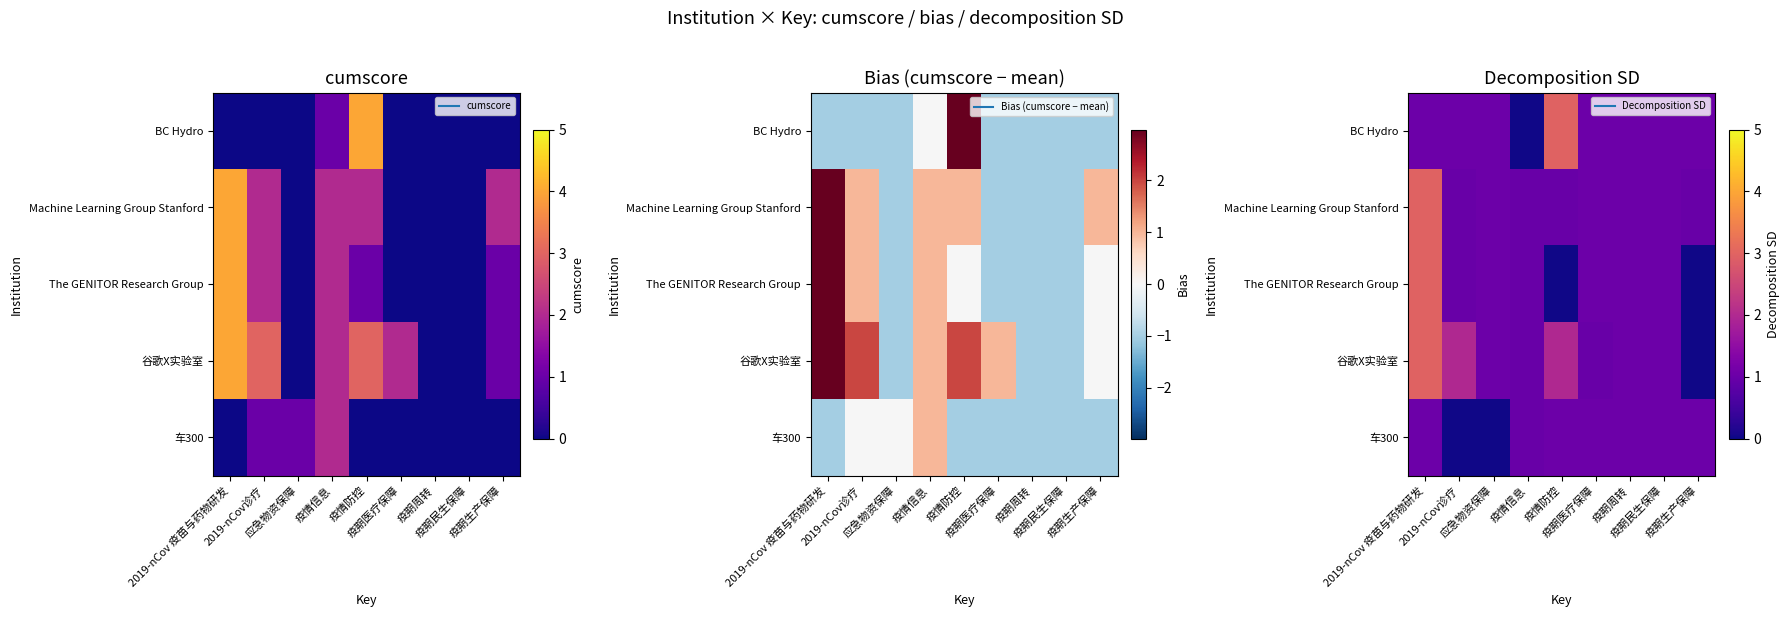

Which series changed the most between 2019-nCov 疫苗与药物研发 and 疫期生产保障?

The GENITOR Research Group